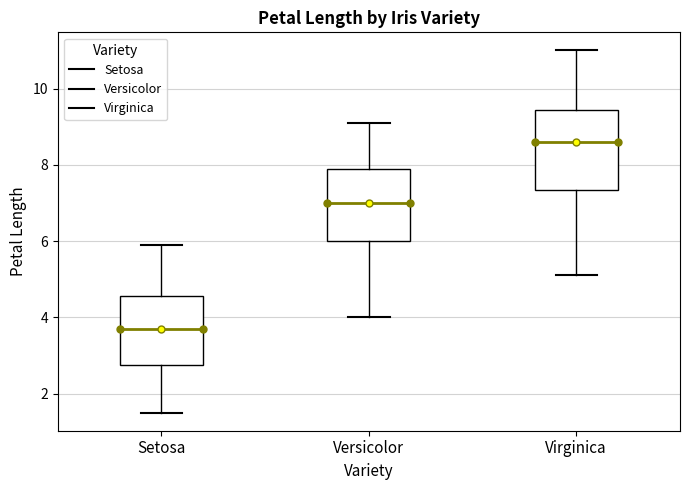

Which box's median line is the lowest?

Setosa